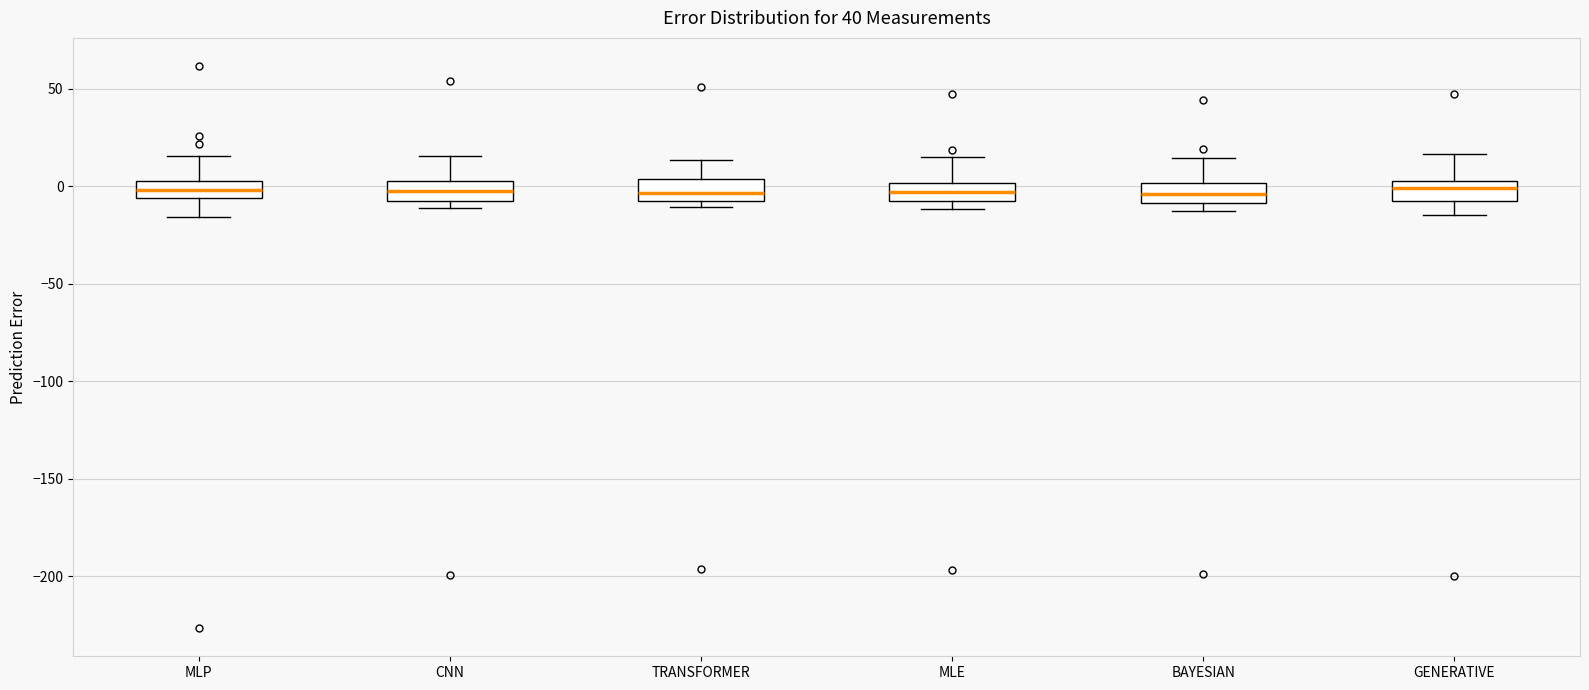

Reading left to right, read every box against the y-axis: the position of its median line, the range the box covers, and the ends of its whiskers. The values are not printed on the chart, so give them approximately, as read against the axis.

MLP: median 0, box -5 to 5, whiskers -15 to 15
CNN: median 0, box -10 to 5, whiskers -10 (just below the box's lower edge) to 15
TRANSFORMER: median -5, box -10 to 5, whiskers -10 (just below the box's lower edge) to 15
MLE: median -5 (inside the box), box -5 to 0, whiskers -10 to 15
BAYESIAN: median -5, box -10 to 0, whiskers -10 (just below the box's lower edge) to 15
GENERATIVE: median 0, box -5 to 5, whiskers -15 to 15